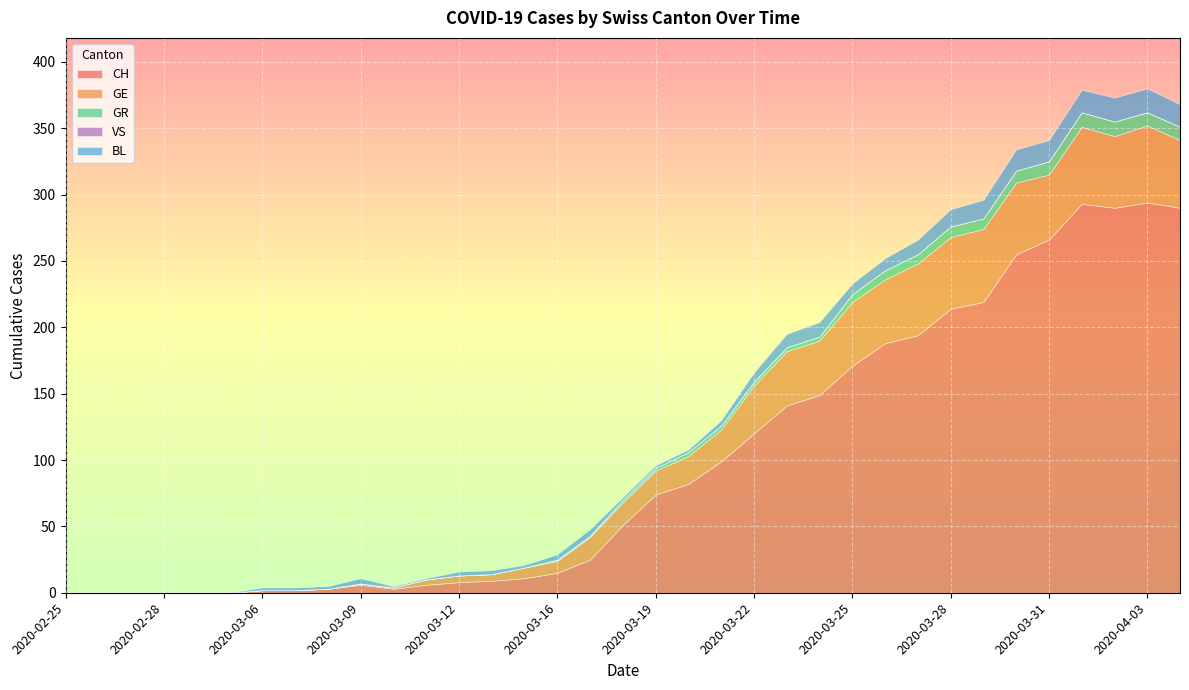

Does the chart display data point markers on the line(s)?

No